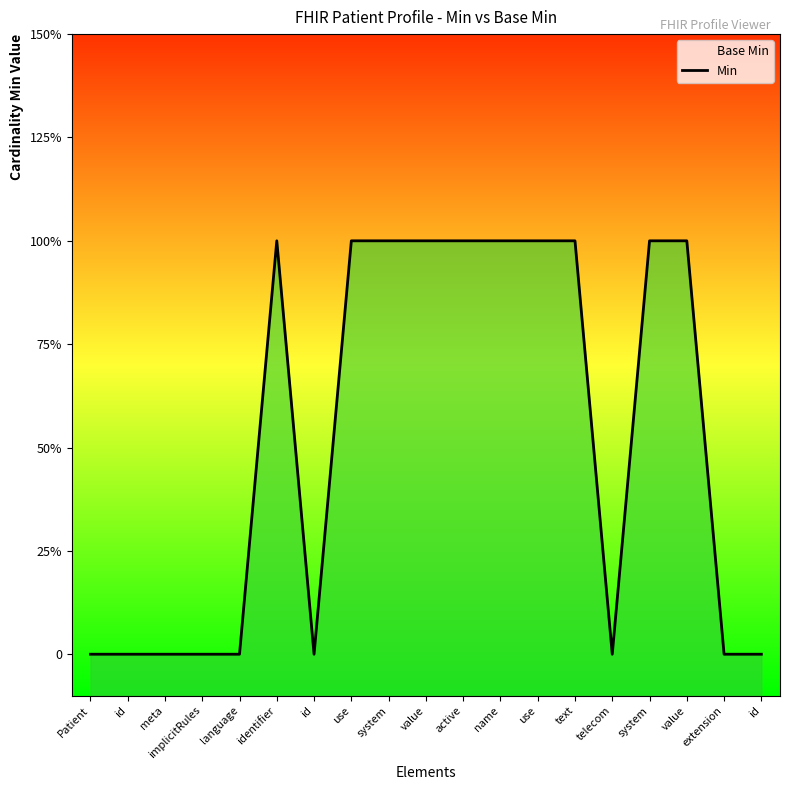

What is the sum of the values at active and text?

2